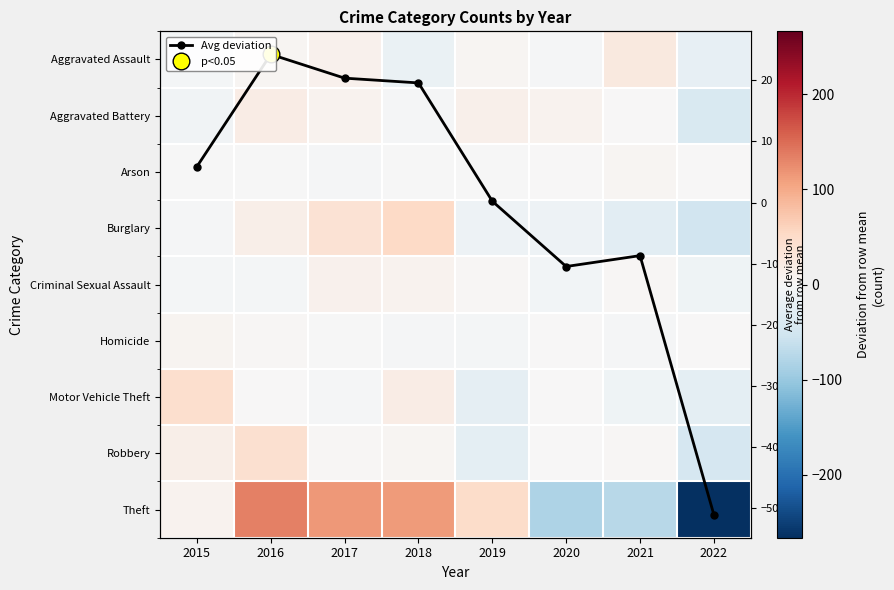

What is the total value across all series at 2021?

-86.8